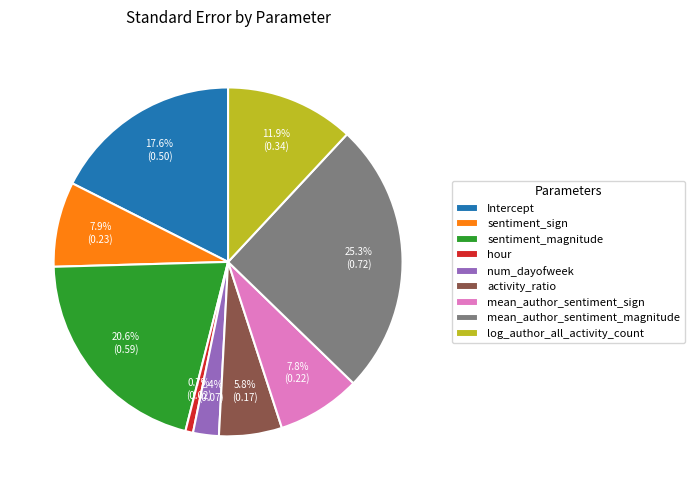

What percentage is the num_dayofweek slice, to the nearest percent?

2%